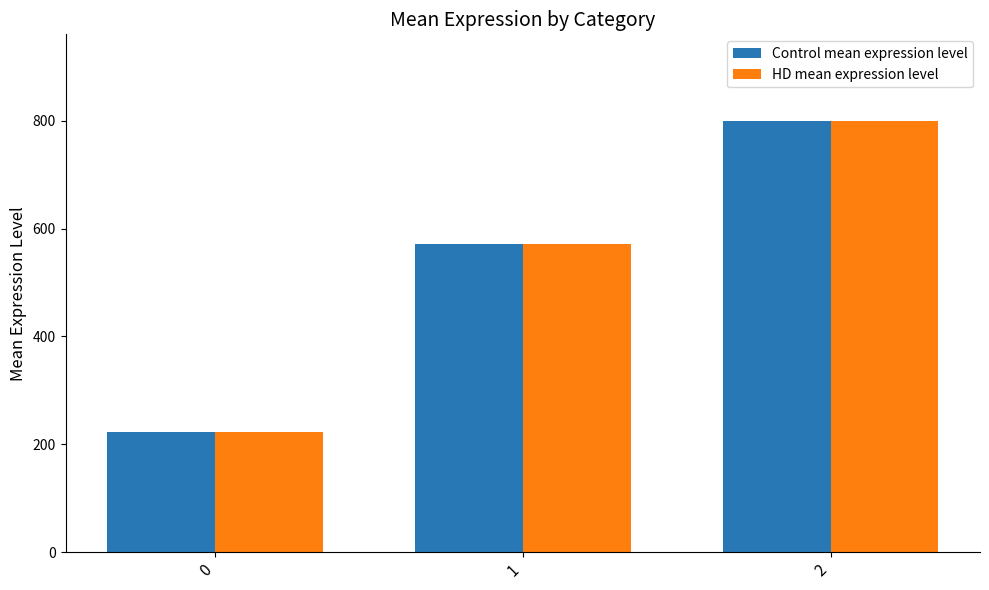

The HD mean expression level series shows 201.7 at 1. True or false?

False